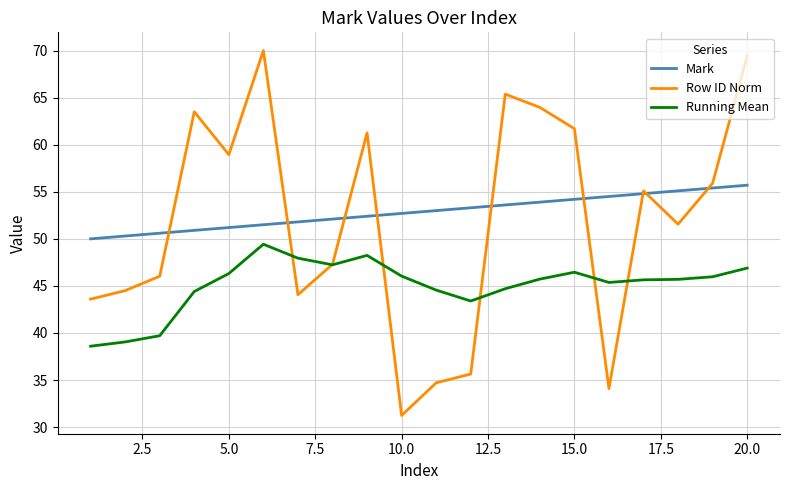

Rank the series by their maximum value, from highest to lowest.

Row ID Norm, Mark, Running Mean